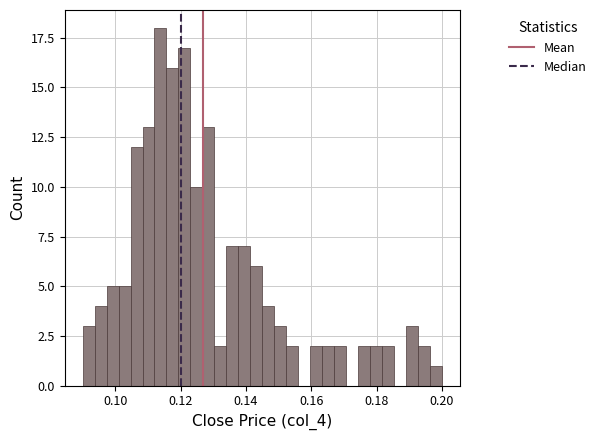

Around what value on the x-axis is the tallest bar? Give the approximate position of its centre, as read against the axis.

0.114